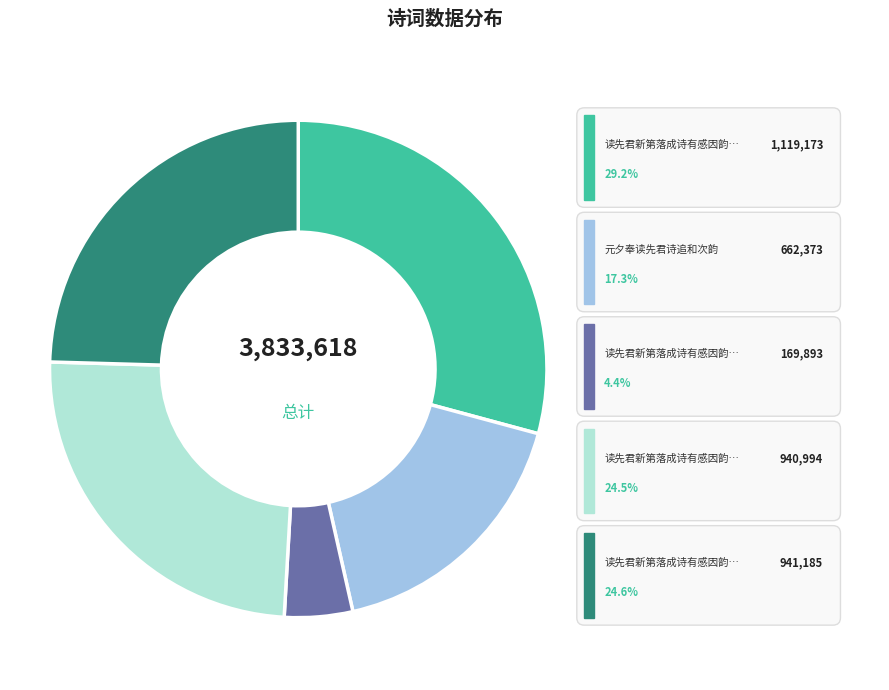

Does 读先君新第落成诗有感因韵书示蒙孙 account for over 50% of the chart?

No